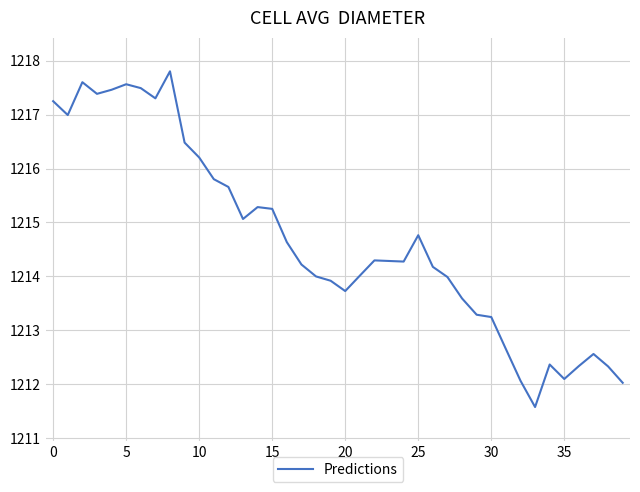

What is the smallest value displayed?

1211.6